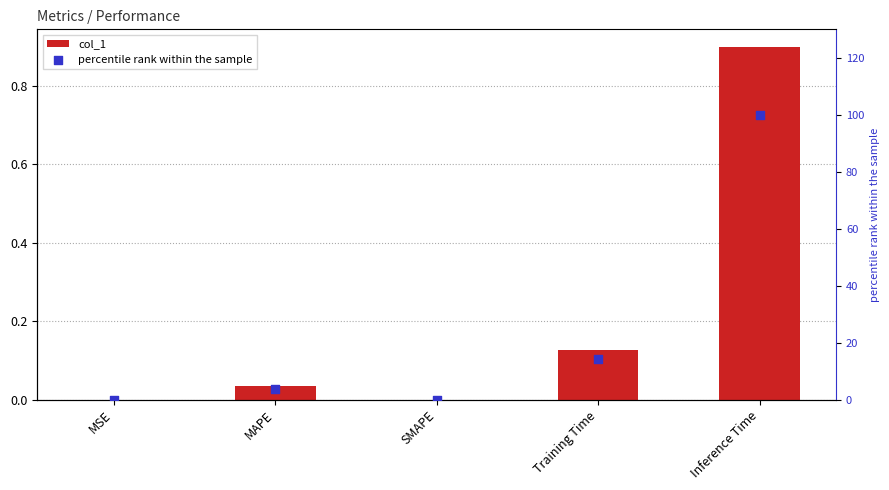

What is the total value across all series at MAPE?

3.8